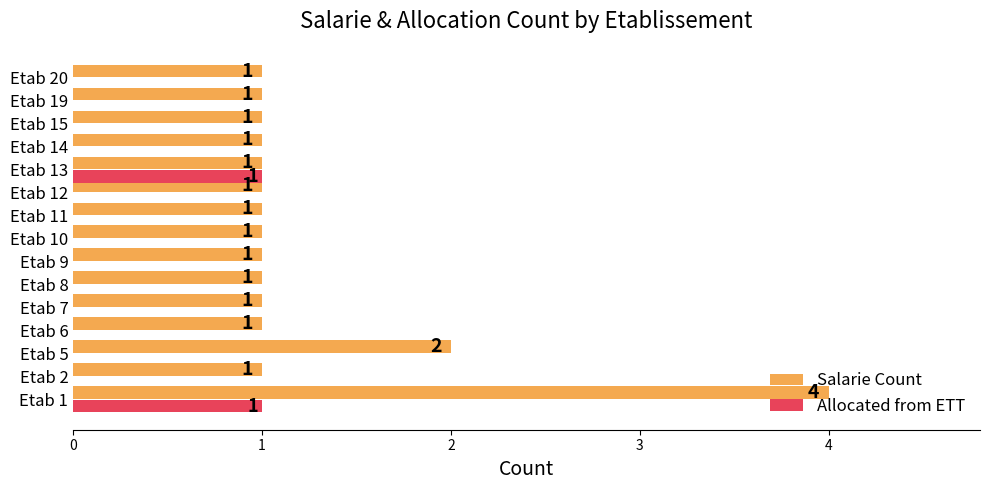

The Salarie Count series shows 0 at Etab 7. True or false?

False